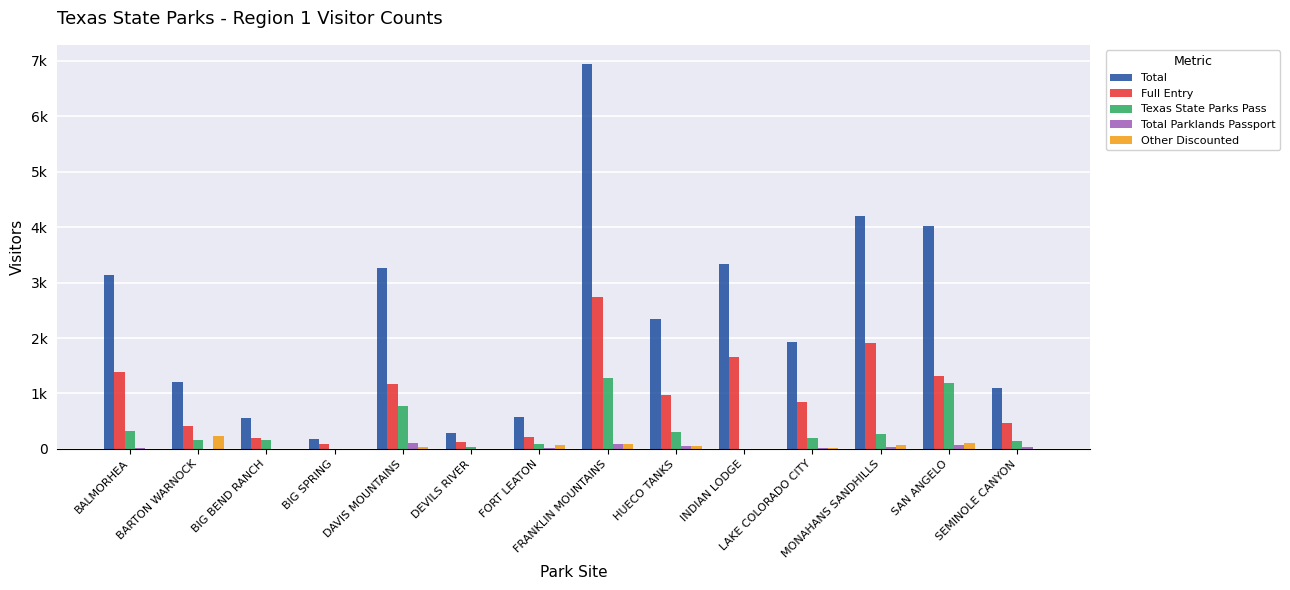

Which category has the highest value in the Full Entry series?

FRANKLIN MOUNTAINS